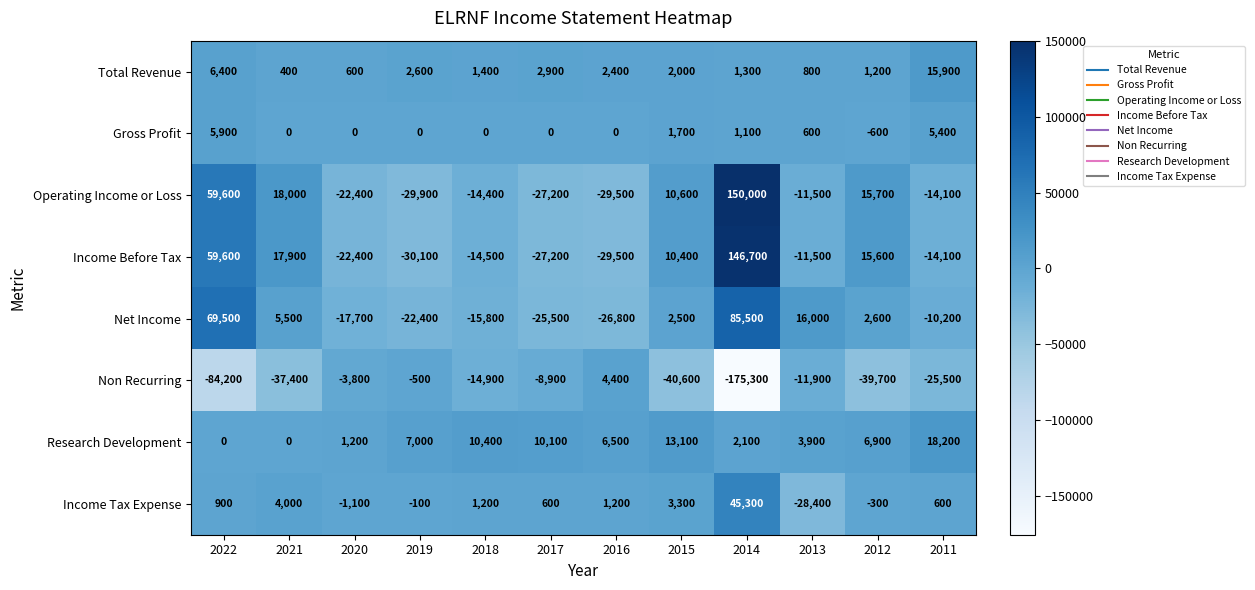

List the series in order of their peak value, highest first.

Operating Income or Loss, Income Before Tax, Net Income, Income Tax Expense, Research Development, Total Revenue, Gross Profit, Non Recurring